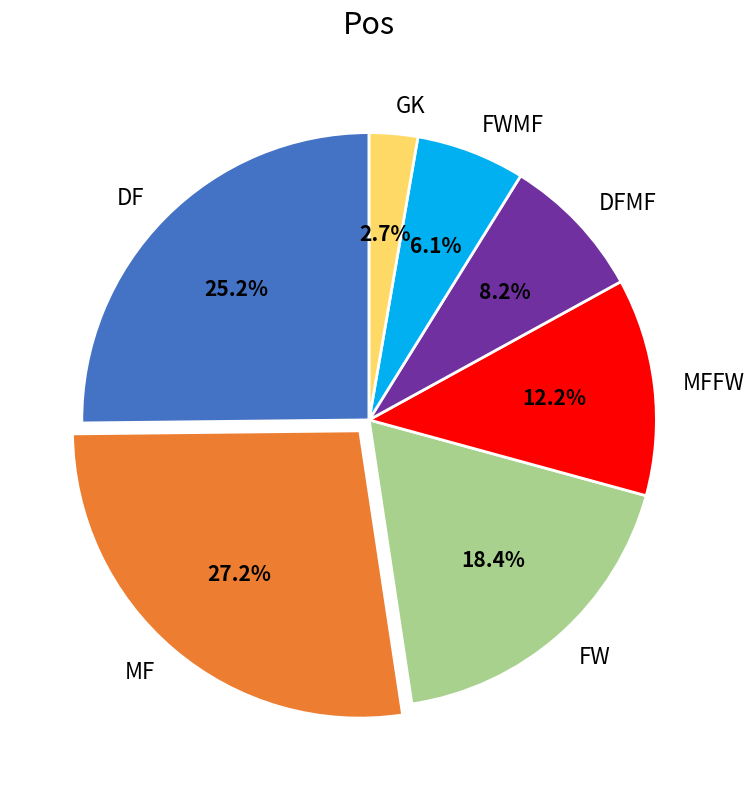

How many slices are in this pie chart?

7